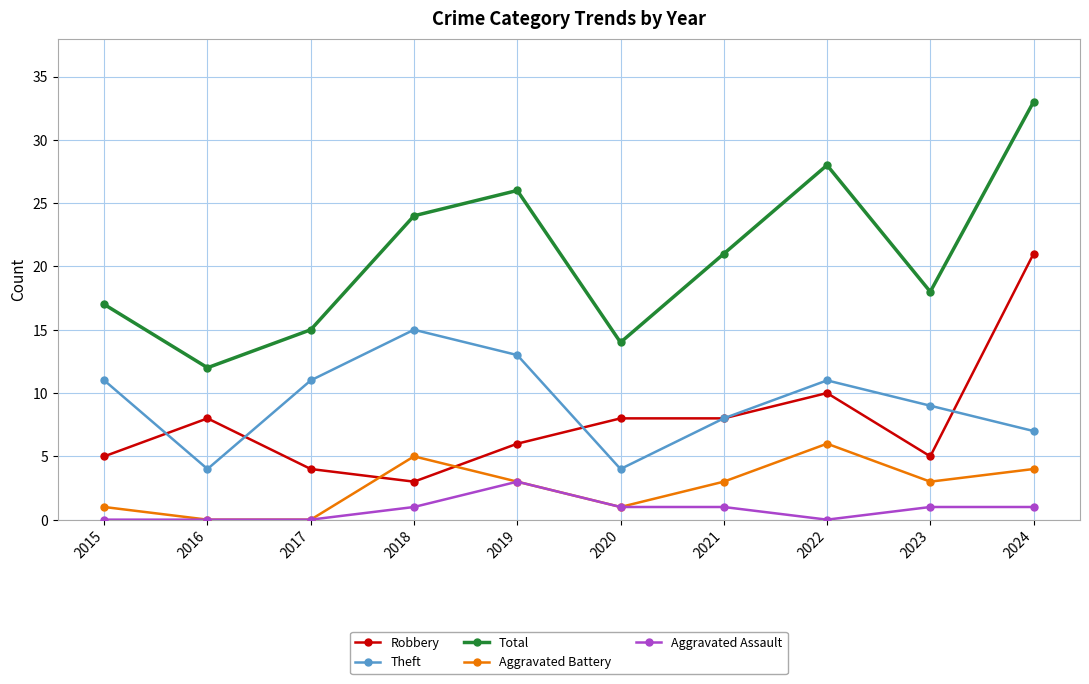

Where is Robbery nearest to the value 12?

2022